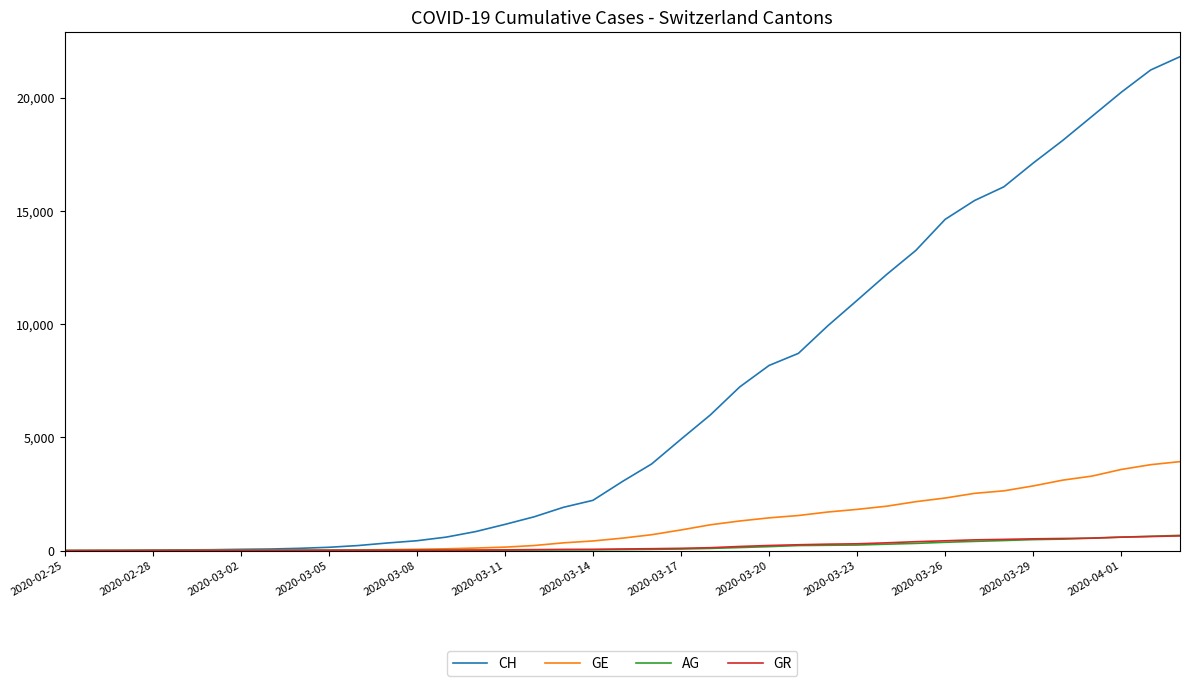

After their last crossing, which series has the higher values: GE or GR?

GE